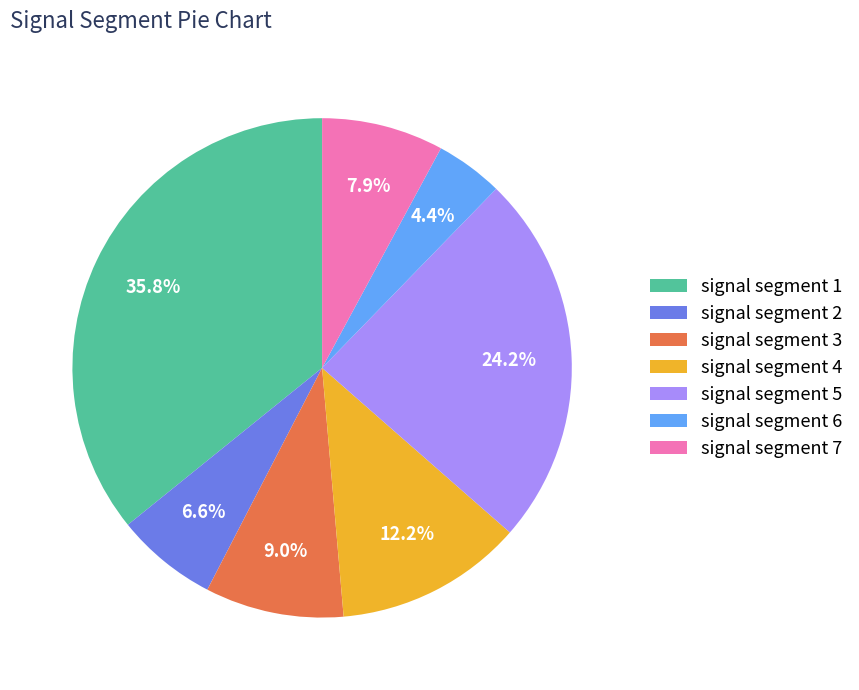

What is the largest slice in the pie chart?

signal segment 1